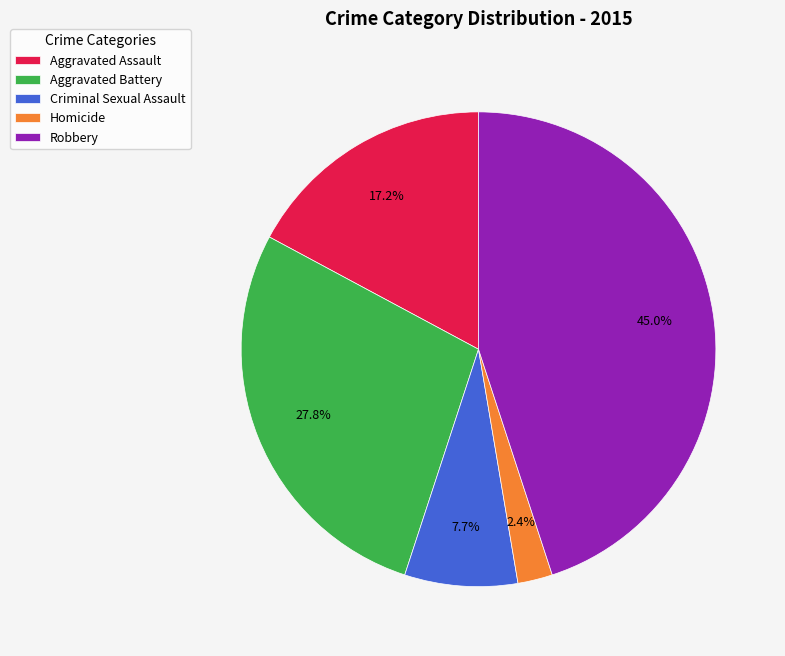

Rank the categories by value from lowest to highest.

Homicide, Criminal Sexual Assault, Aggravated Assault, Aggravated Battery, Robbery